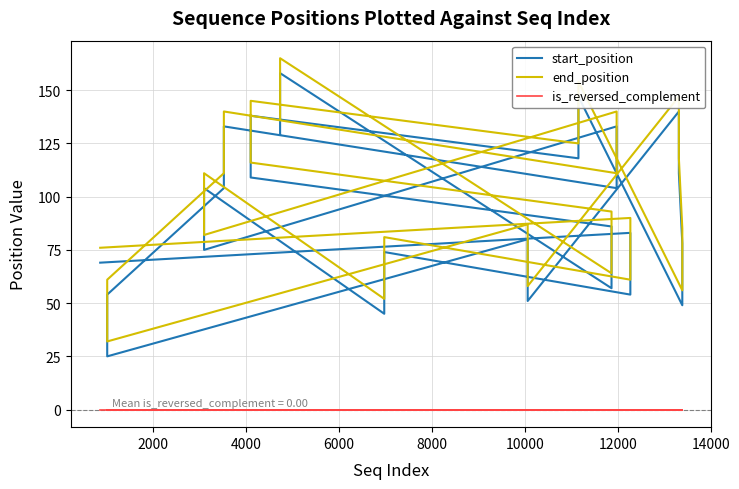

Does the chart have visible grid lines?

Yes